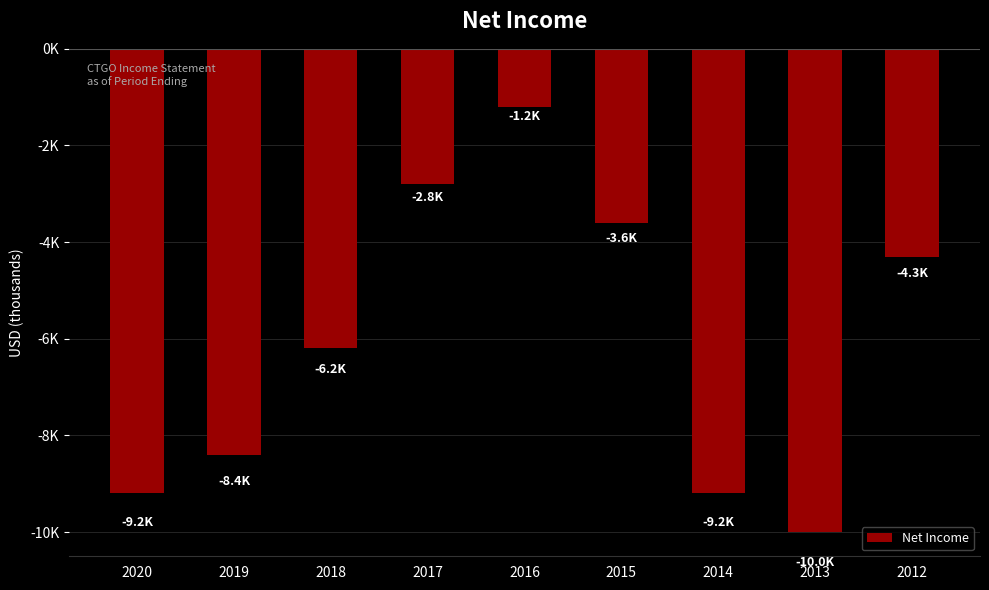

Rank the categories by value from highest to lowest.

2016, 2017, 2015, 2012, 2018, 2019, 2020, 2014, 2013